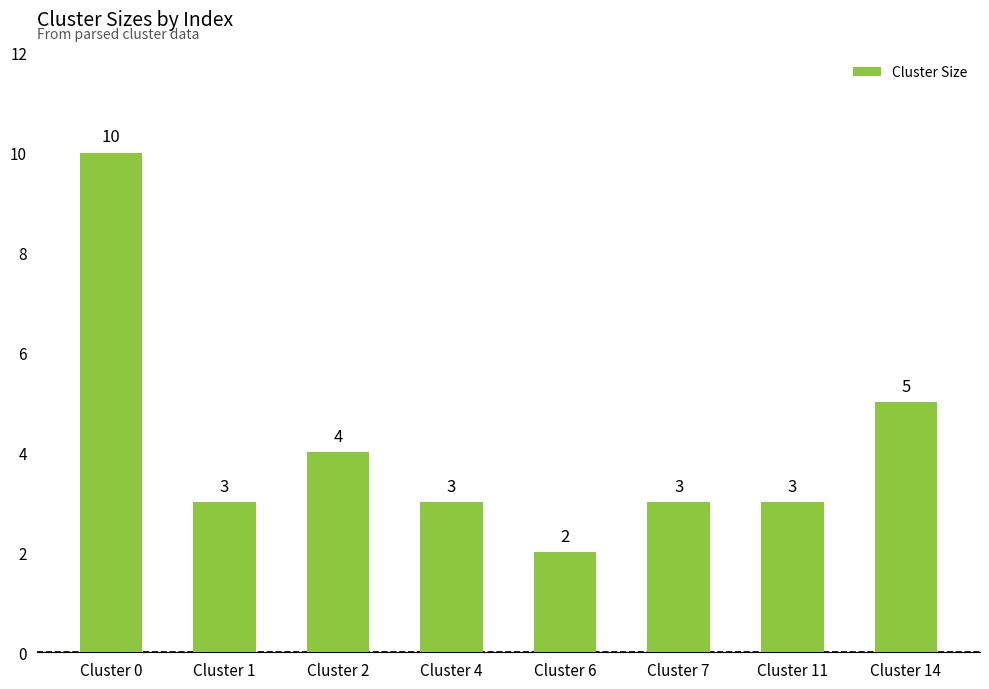

Read the value at Cluster 1.

3